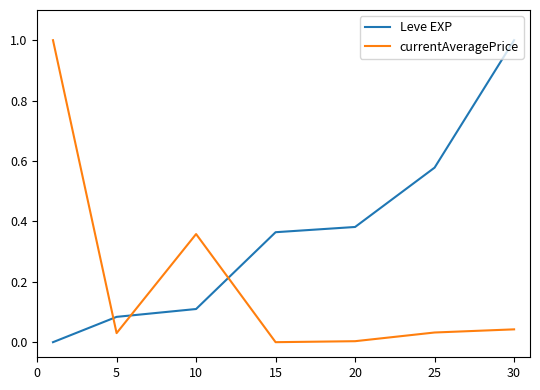

Which series ends up on top after the final intersection of currentAveragePrice and Leve EXP?

Leve EXP